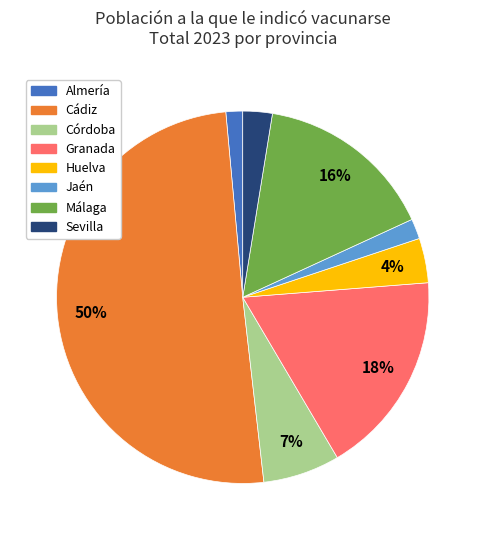

How many segments does this pie chart have?

8